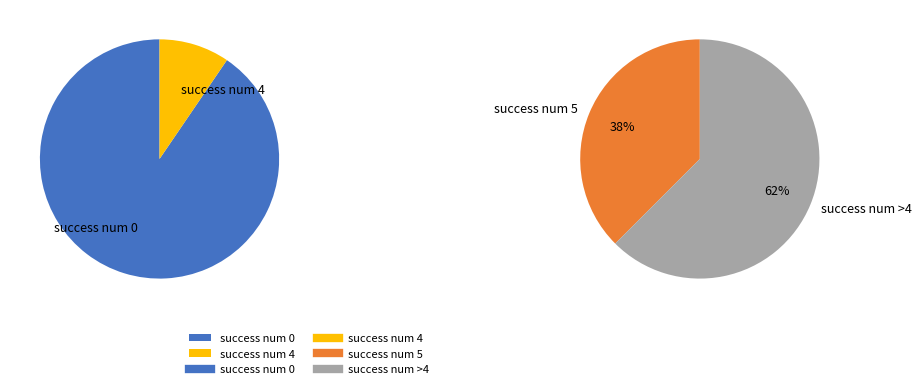

The success num 5 slice represents 1% of the pie. True or false?

False